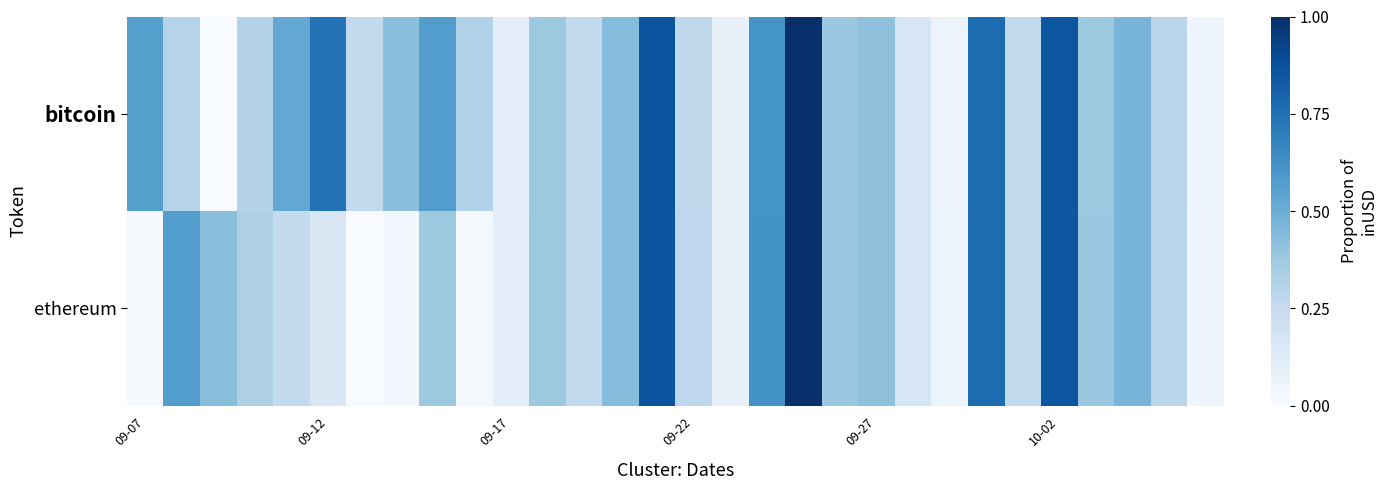

What is the maximum value shown in the chart?

1.0